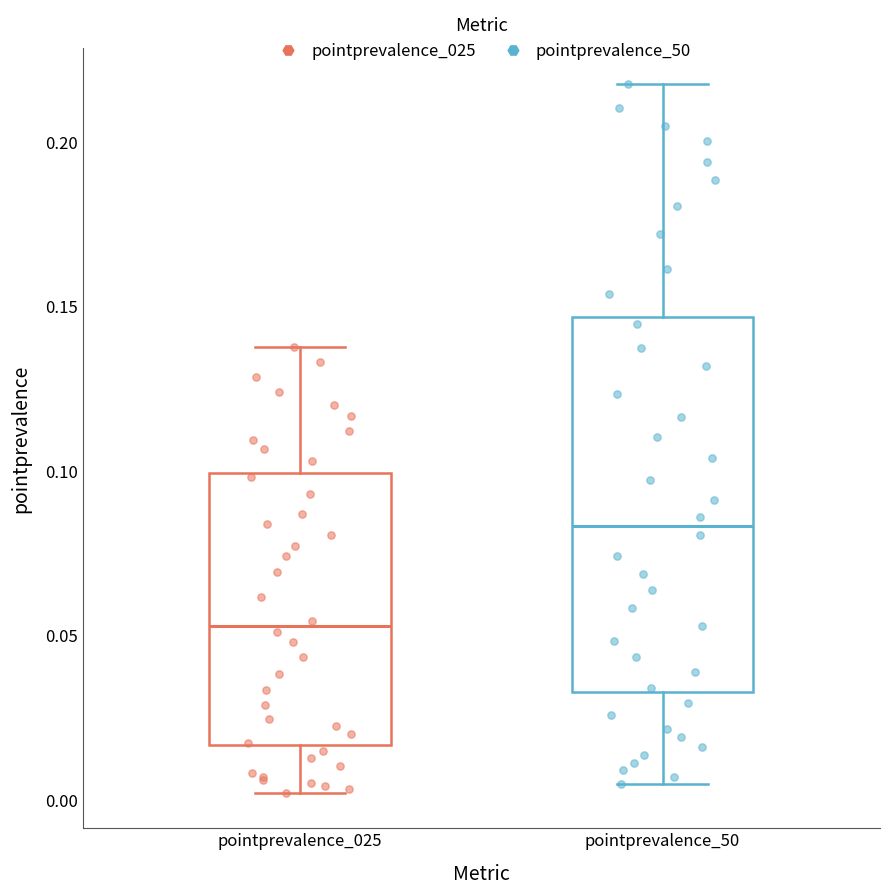

Reading left to right, transcribe this box plot: for each box, give where its median line is, the range the box spans, and where its two whiskers end, as read against the y-axis. The values are not printed on the chart, so give them approximately, as read against the axis.

pointprevalence_025: median 0.055, box 0.015 to 0.100, whiskers 0.000 to 0.140
pointprevalence_50: median 0.085, box 0.035 to 0.145, whiskers 0.005 to 0.220